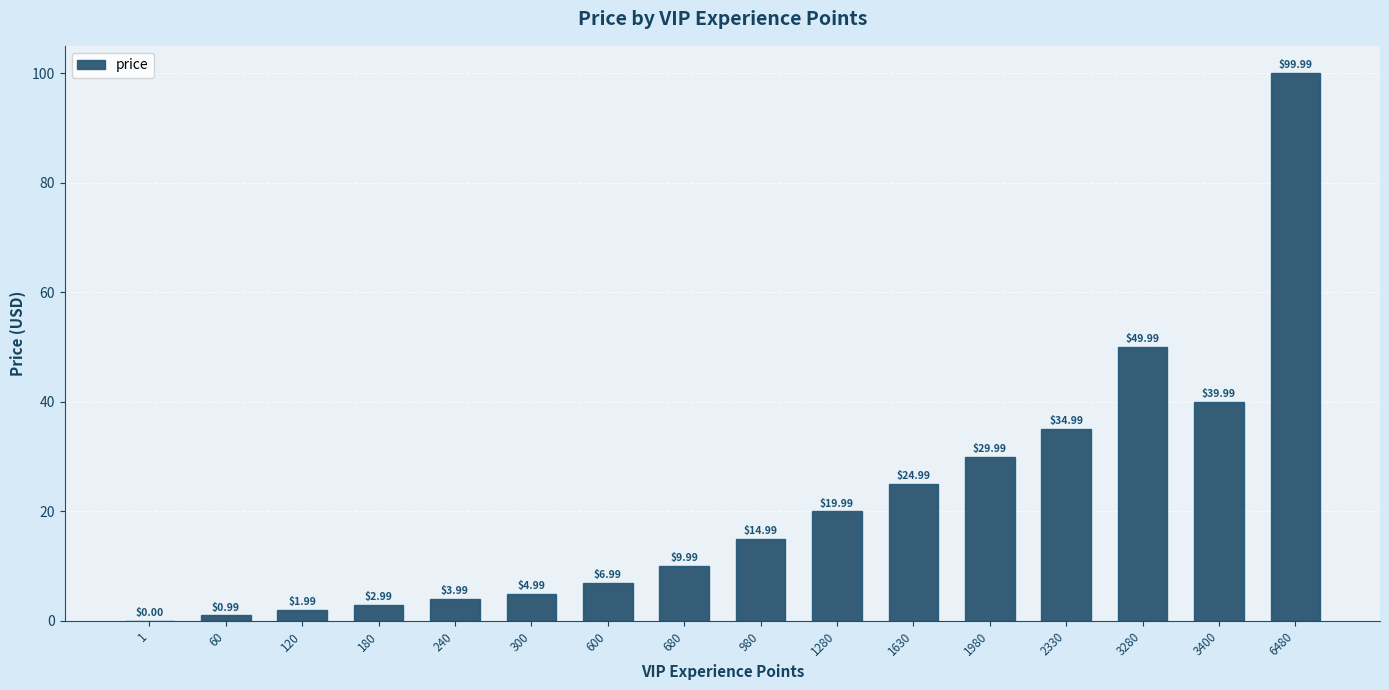

What is the change in value from 180 to 1280?

+17.0